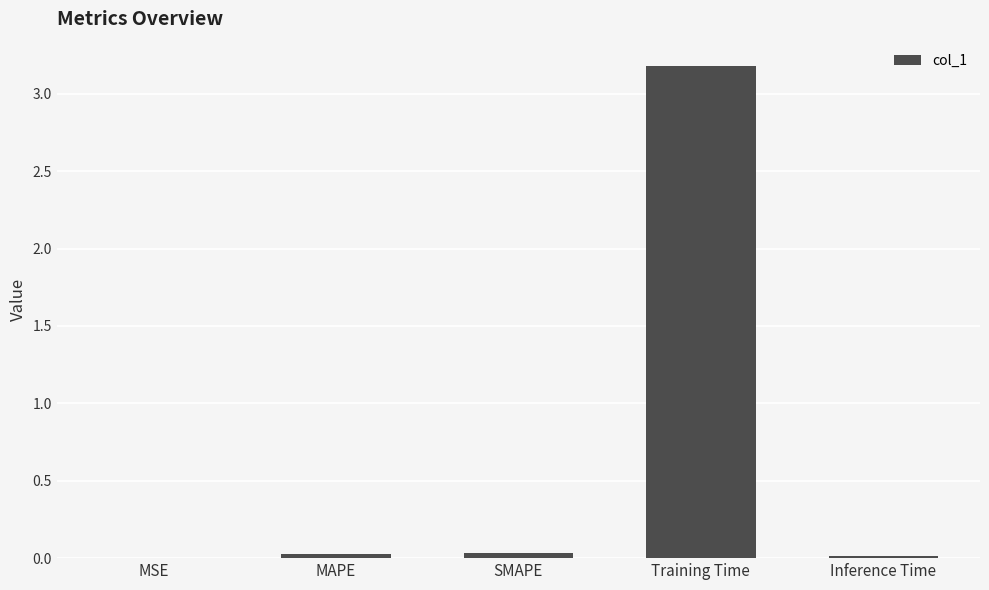

What is the sum of all values?

3.3